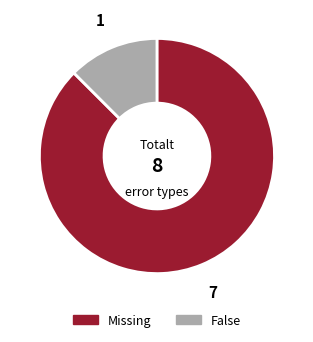

Is it true that False is 20% of the pie?

False